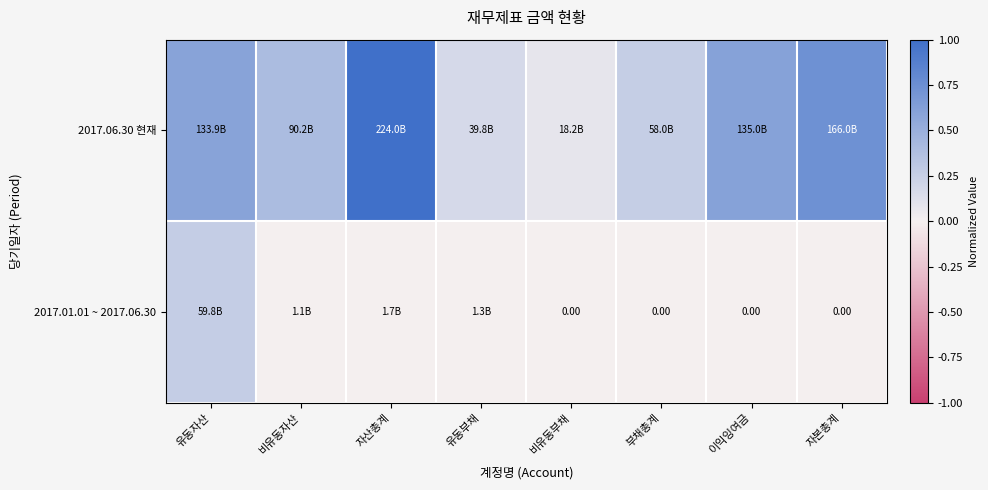

List the labels in order of 2017.01.01 ~ 2017.06.30 value, largest first.

유동자산, 자산총계, 유동부채, 비유동자산, 비유동부채, 부채총계, 이익잉여금, 자본총계